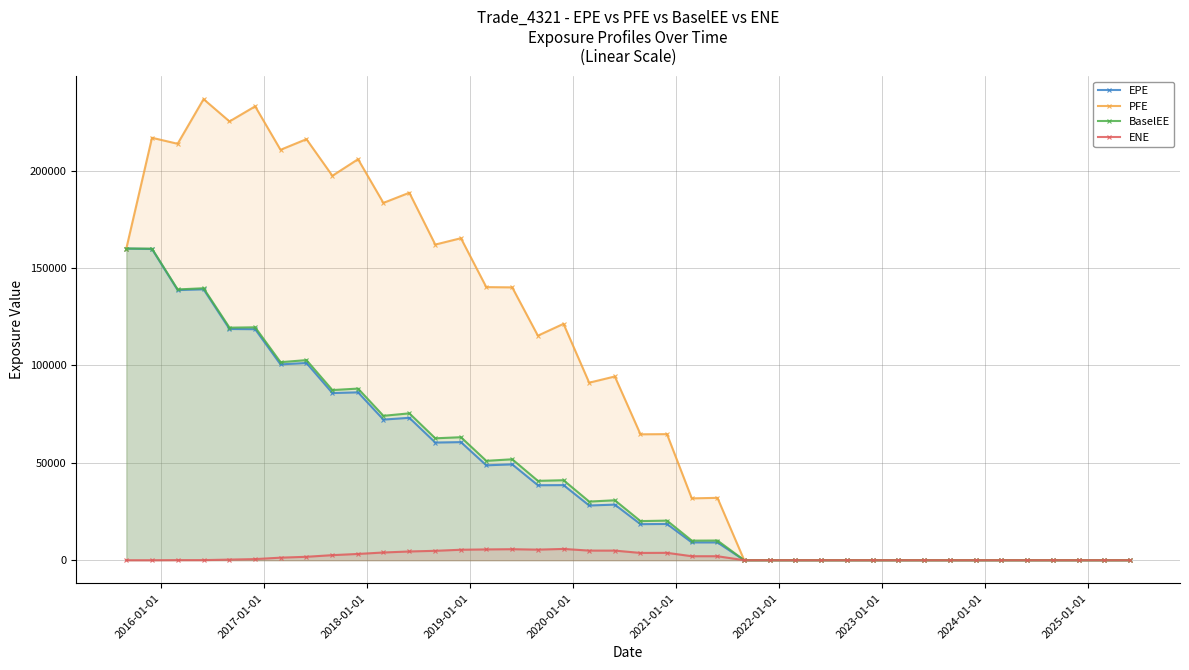

Which series has the largest total across all categories?

PFE